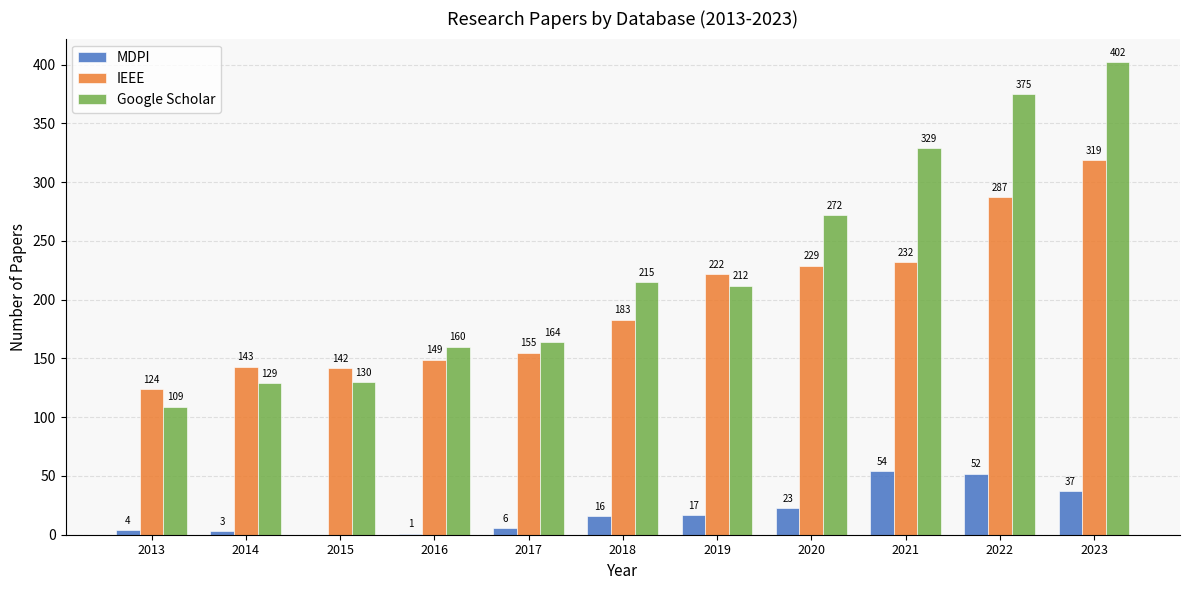

How many positive values does the MDPI series have?

10